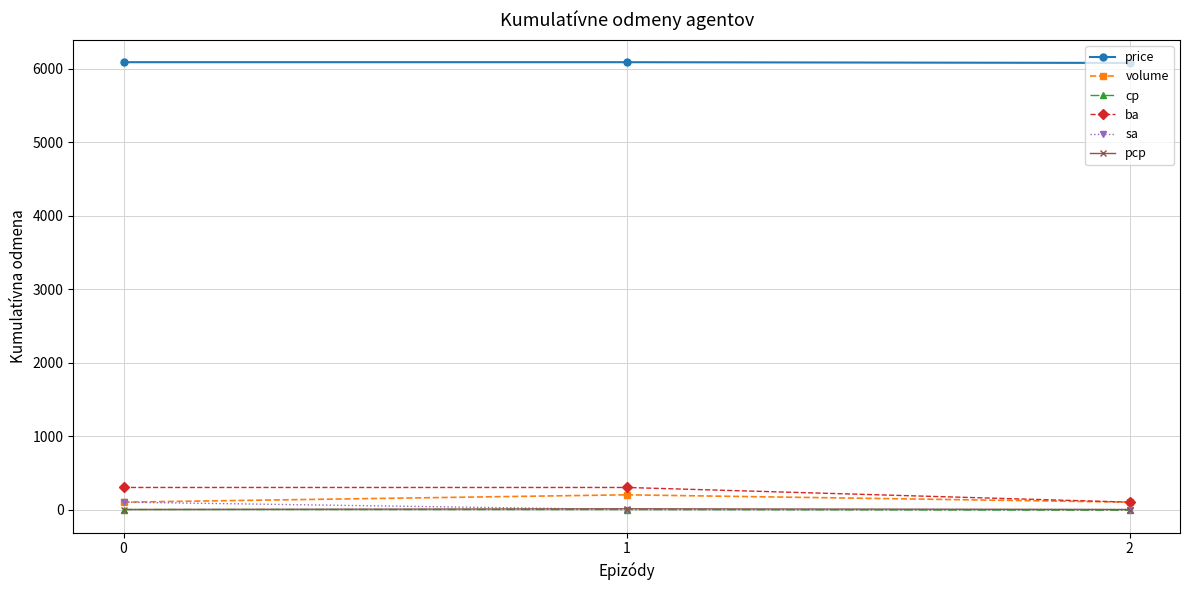

At how many categories does at least one series exceed 87?

3